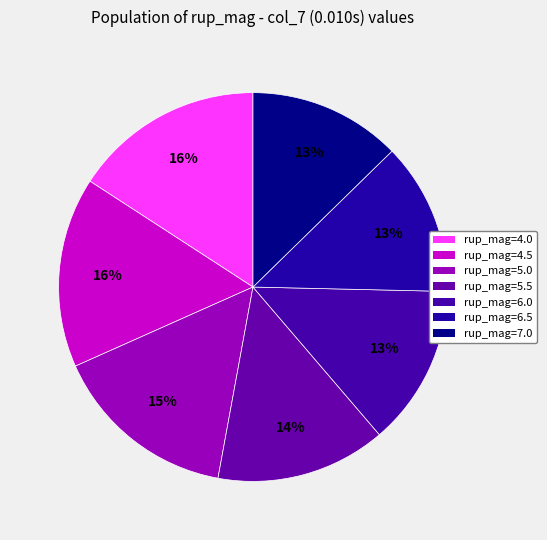

To the nearest percent, what is the difference between the largest and smallest slice percentages?

3%